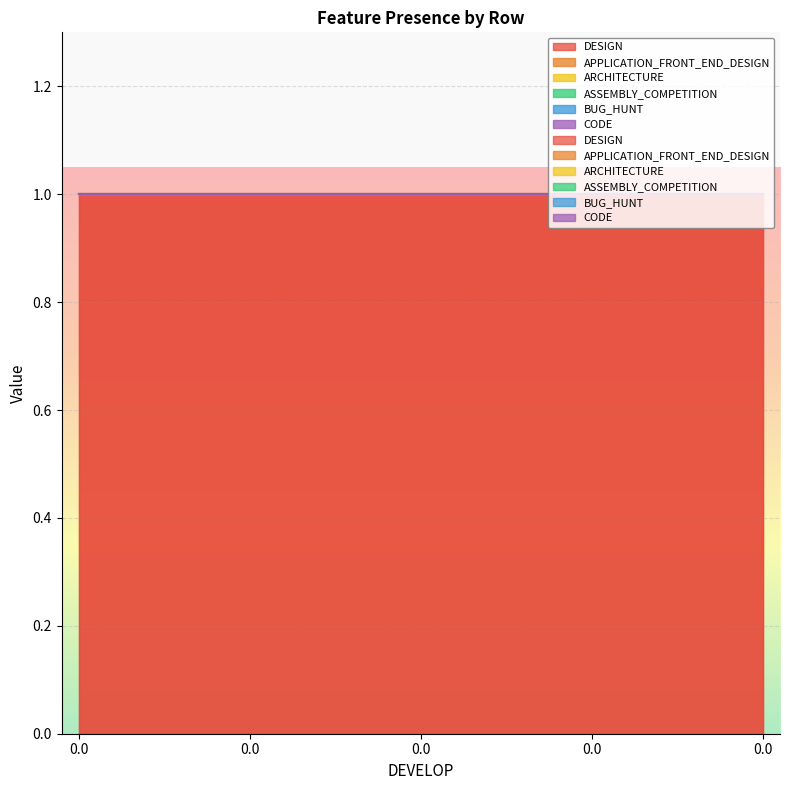

What are all the series names shown in the legend?

DESIGN, APPLICATION_FRONT_END_DESIGN, ARCHITECTURE, ASSEMBLY_COMPETITION, BUG_HUNT, CODE